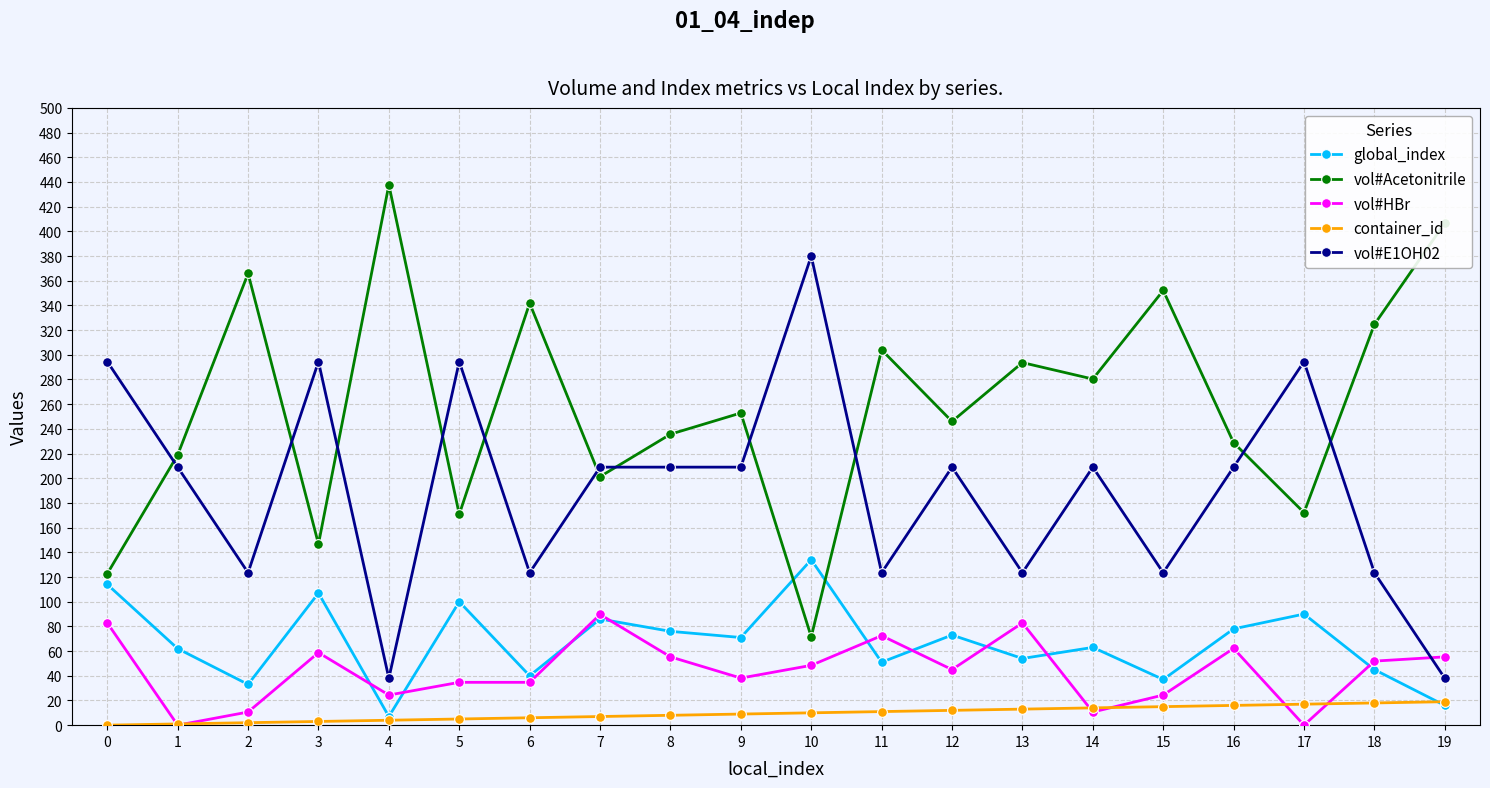

Is the value of container_id at 17 greater than the value of vol#E1OH02 at 17?

No